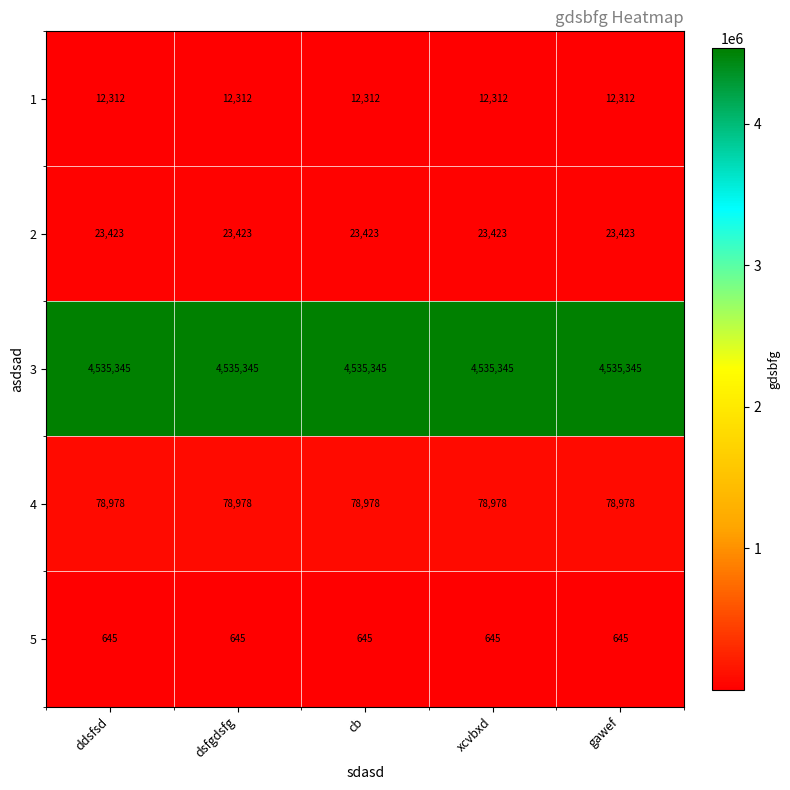

Is it true that 3 equals 5956528 at ddsfsd?

False